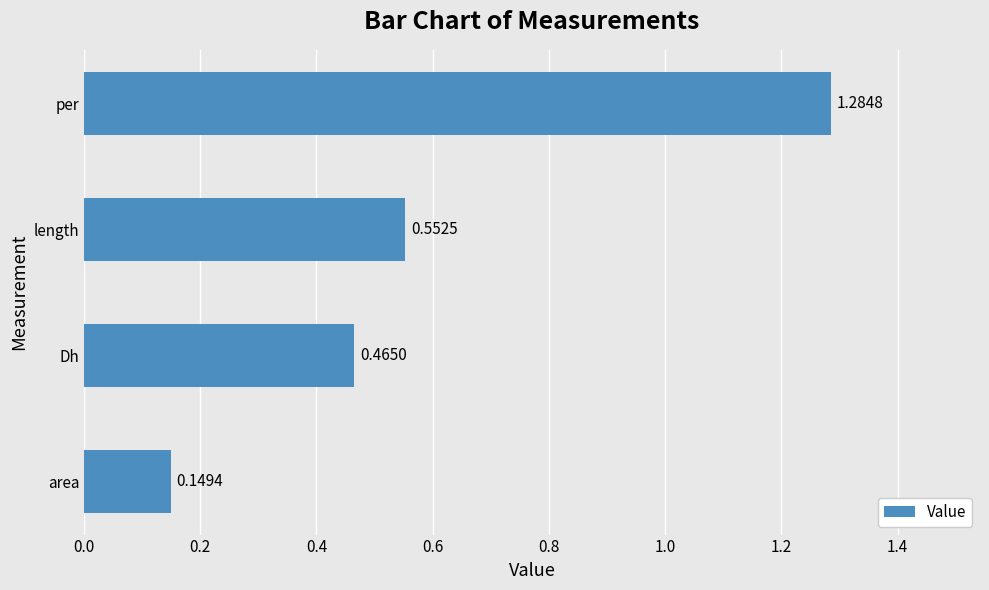

Between area and Dh, which is larger?

Dh